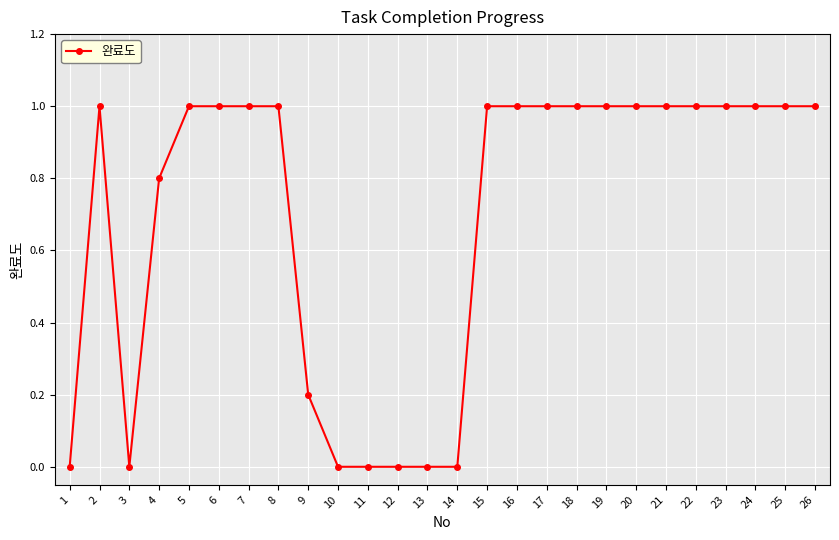

What is the value of the 26th point from the left?

1.0